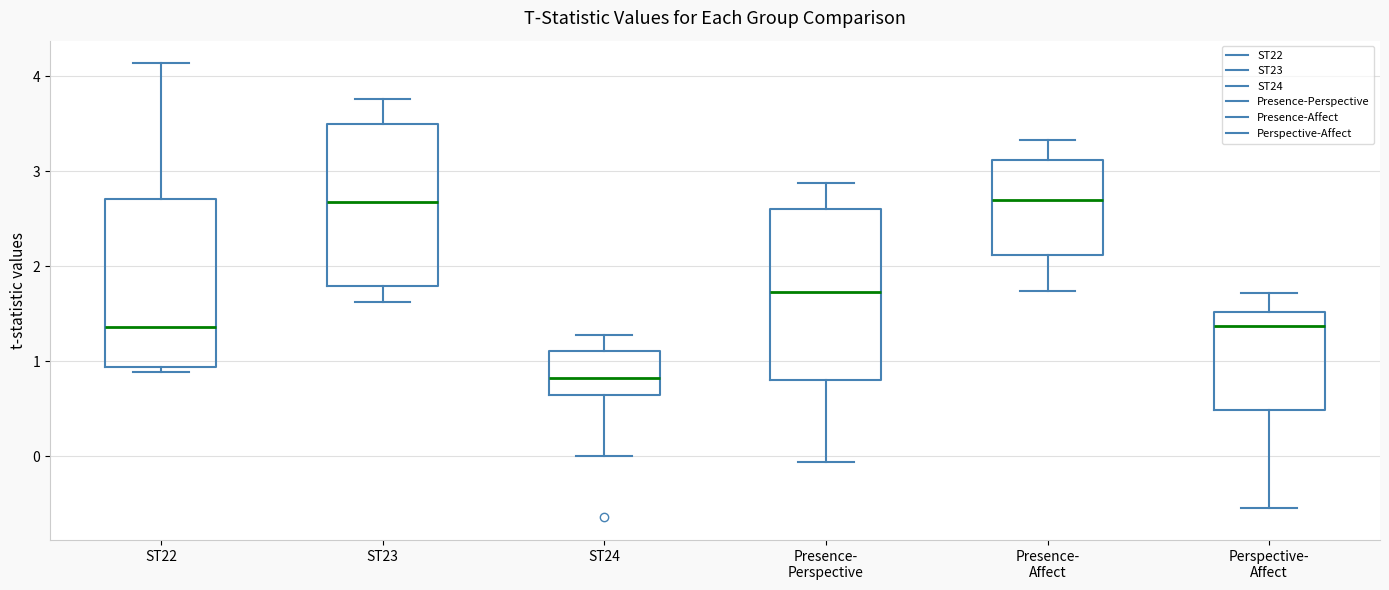

Where does the upper whisker of the box for Presence- Affect end on the y-axis? The values are not printed on the chart, so give them approximately, as read against the axis.

3.3